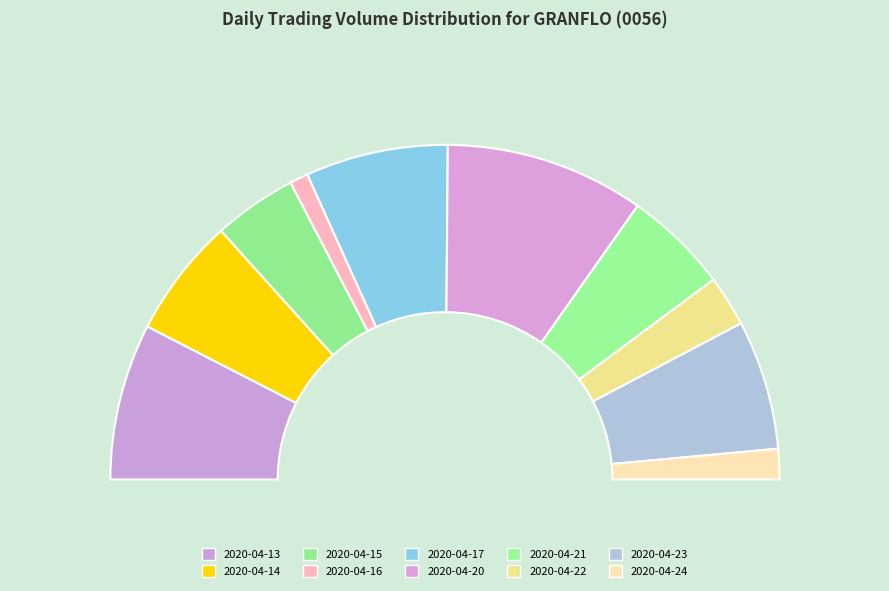

Is it true that 2020-04-24 is 3% of the pie?

True